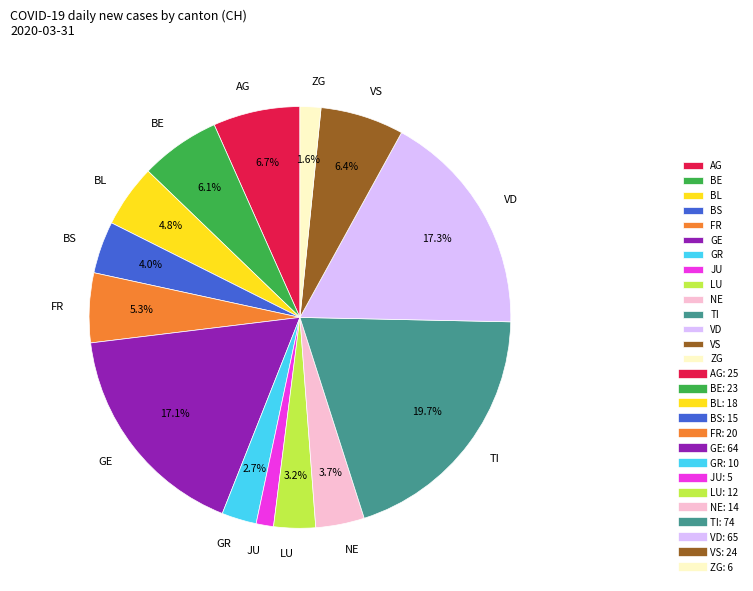

Is there a majority slice in this chart?

No